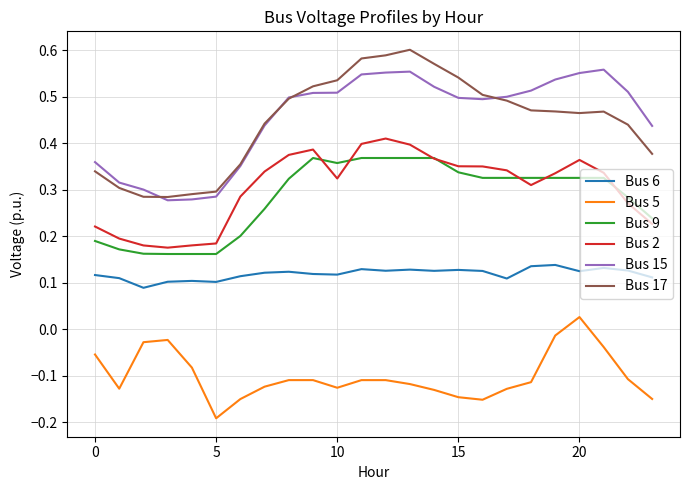

In Bus 17, how many points are lower than both neighbors (excluding endpoints)?

2